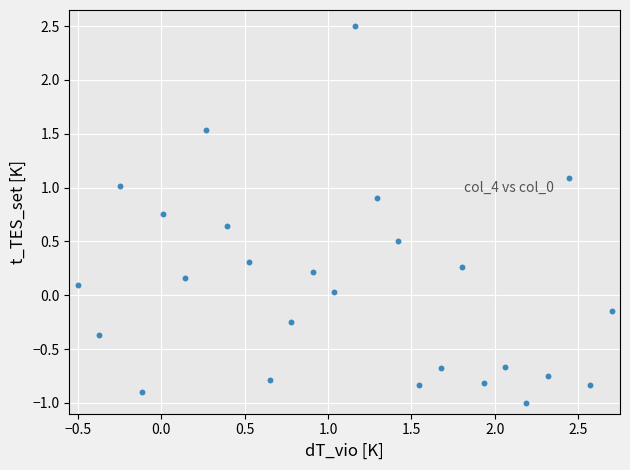

What is the range of X values (max minus min)?

3.2